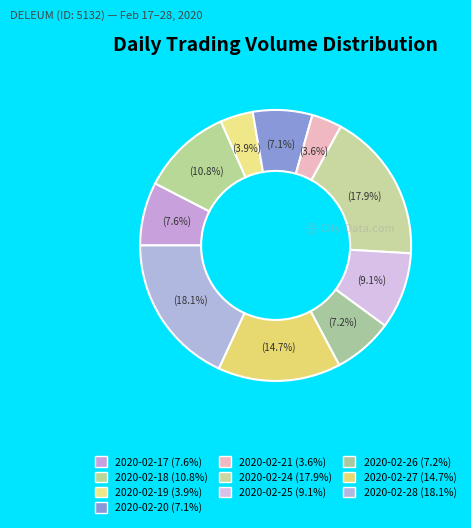

To the nearest percent, what percentage of the pie is 2020-02-28?

18%